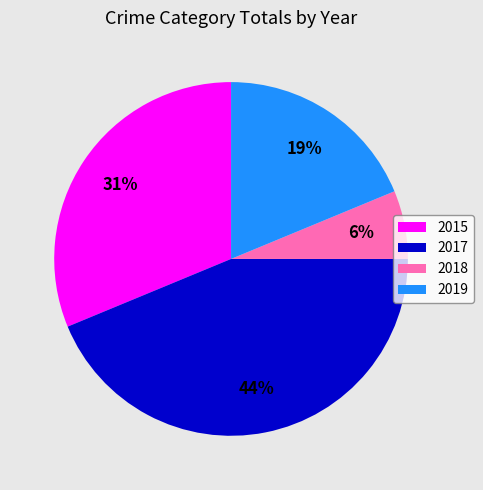

To the nearest percent, what percentage of the pie is 2018?

6%